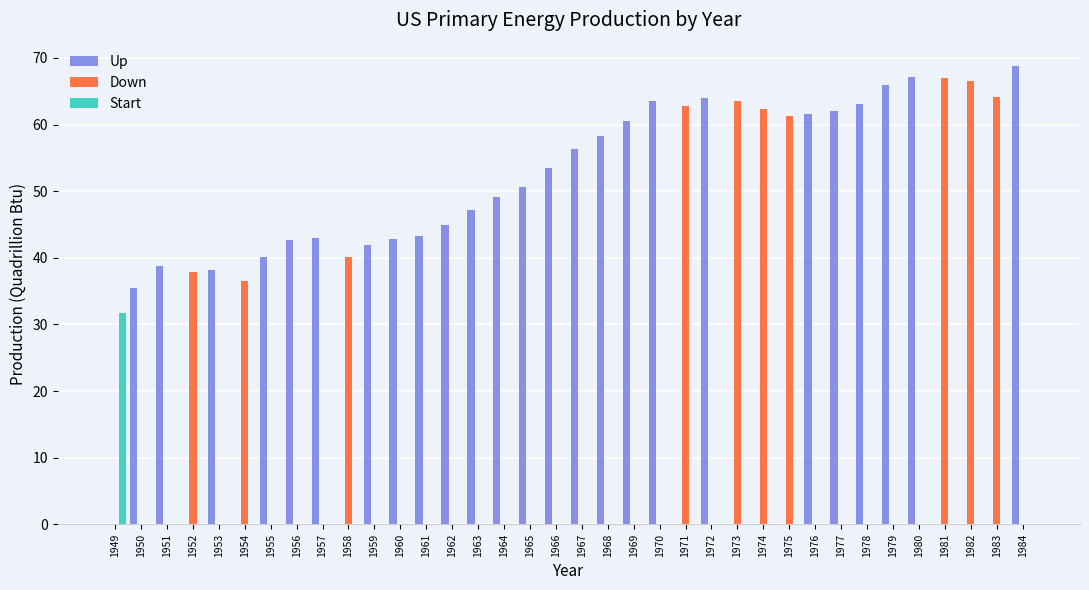

True or false: Start has a value of -17.0 at 1957.

False